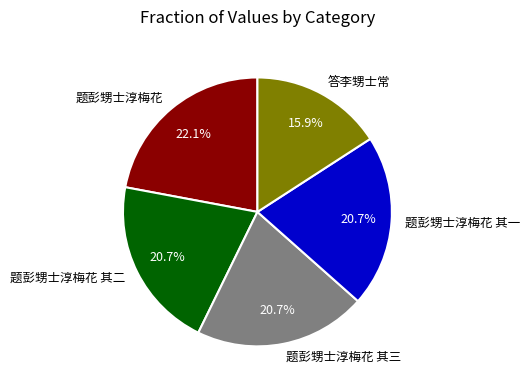

What is the ratio of the value at 题彭甥士淳梅花 to the value at 题彭甥士淳梅花 其二?

1.1